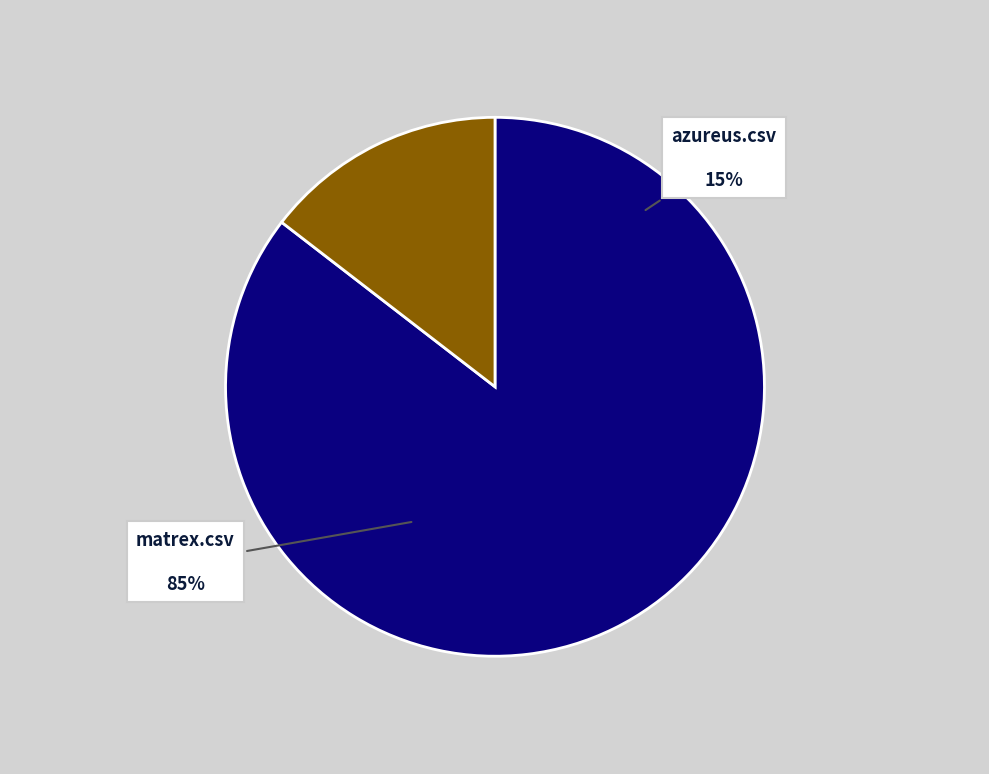

How many segments does this pie chart have?

2